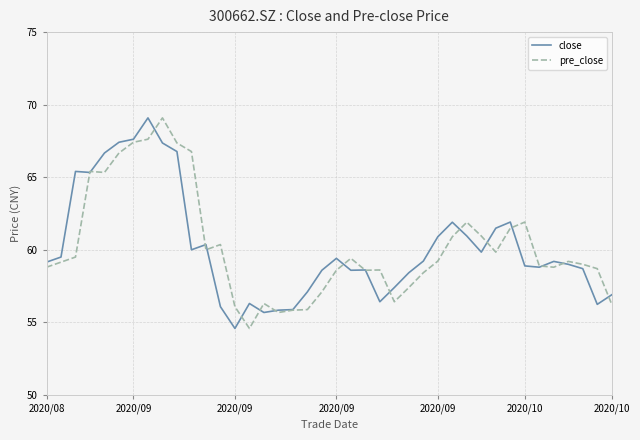

What is the smallest value displayed?

54.6